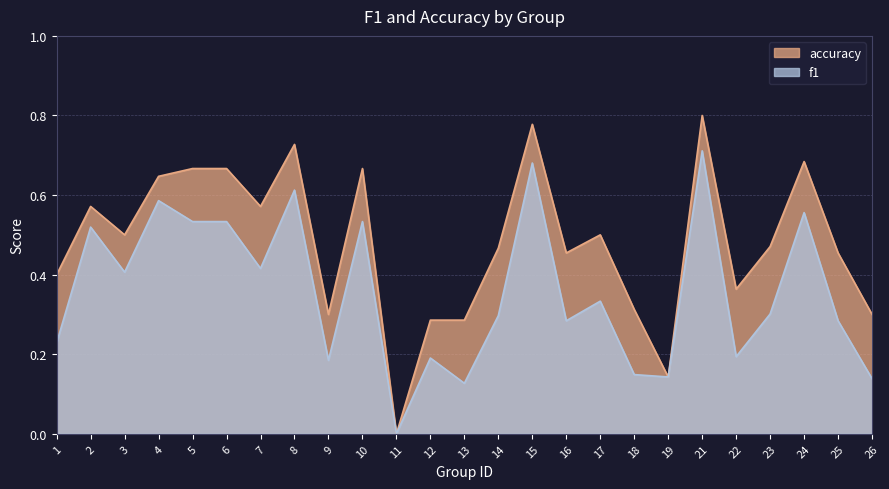

What are all the series names shown in the legend?

accuracy, f1